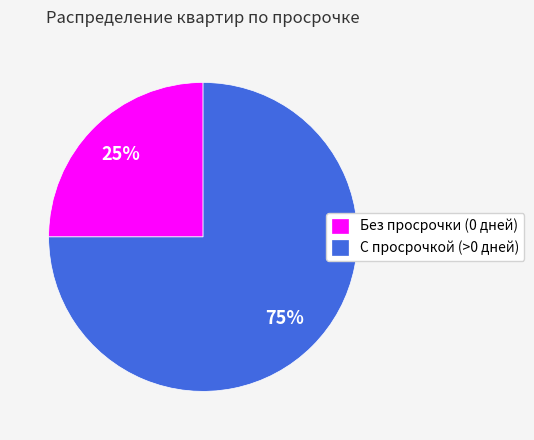

What is the smallest slice in the pie chart?

Без просрочки (0 дней)